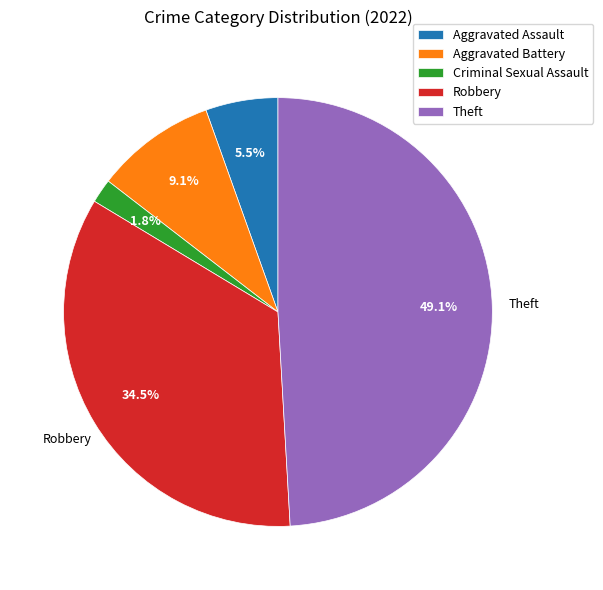

Approximately how many times larger is the value at Criminal Sexual Assault compared to Aggravated Battery?

0.2